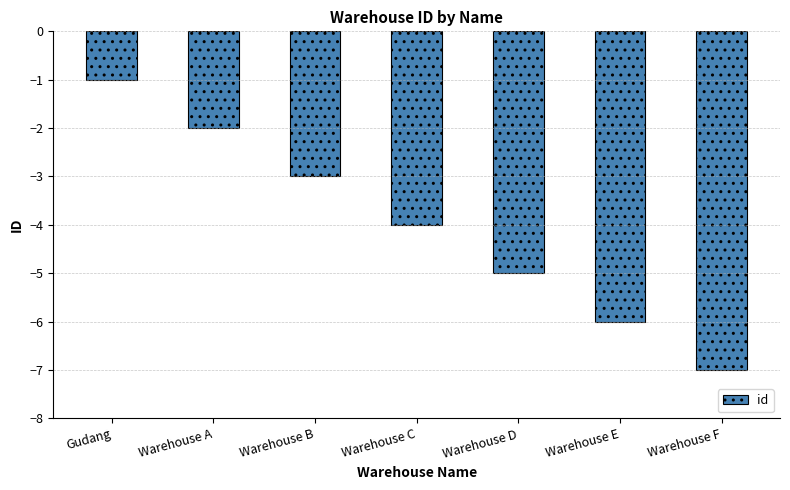

The value at Warehouse C is -4. True or false?

True